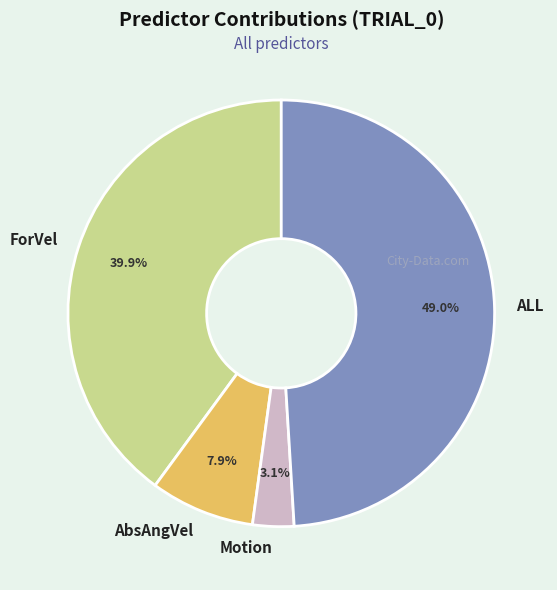

To the nearest percent, what is the difference between the Motion and AbsAngVel slice percentages?

5%